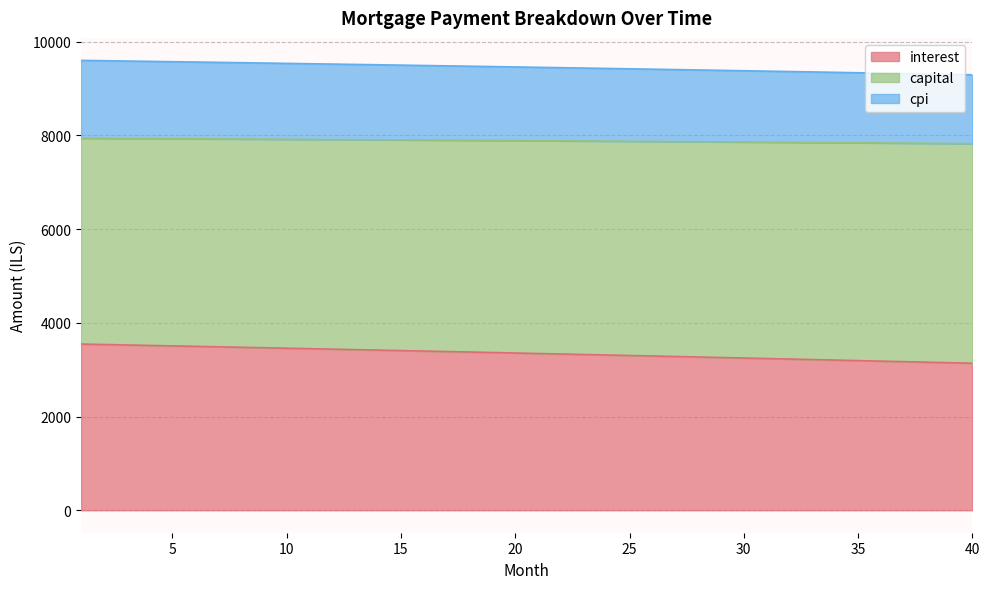

What is the difference between the maximum and minimum values in the interest series?

409.5